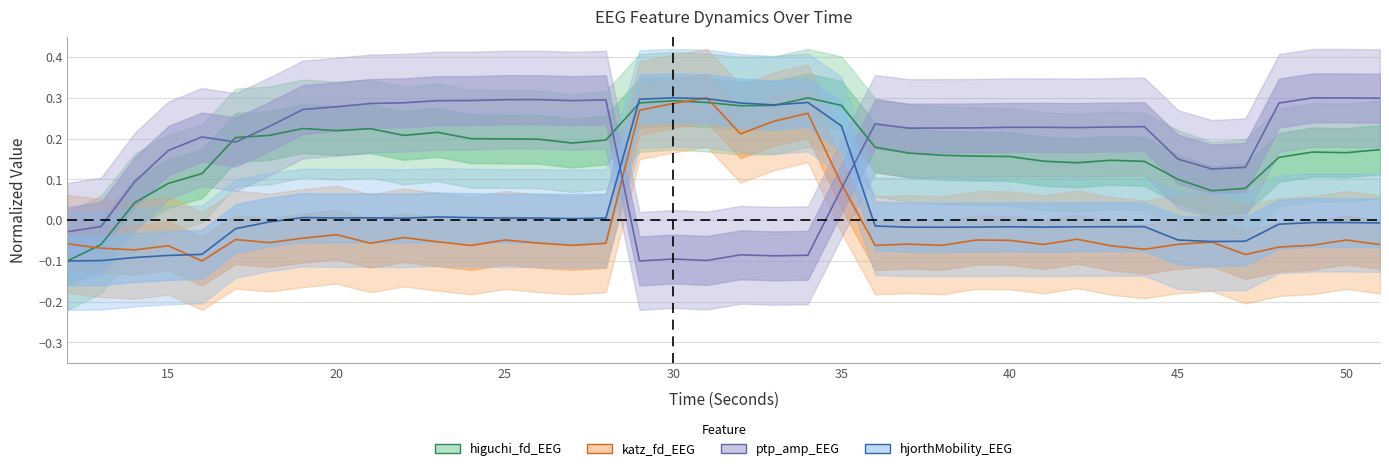

How many values in hjorthMobility_EEG are below zero?

23